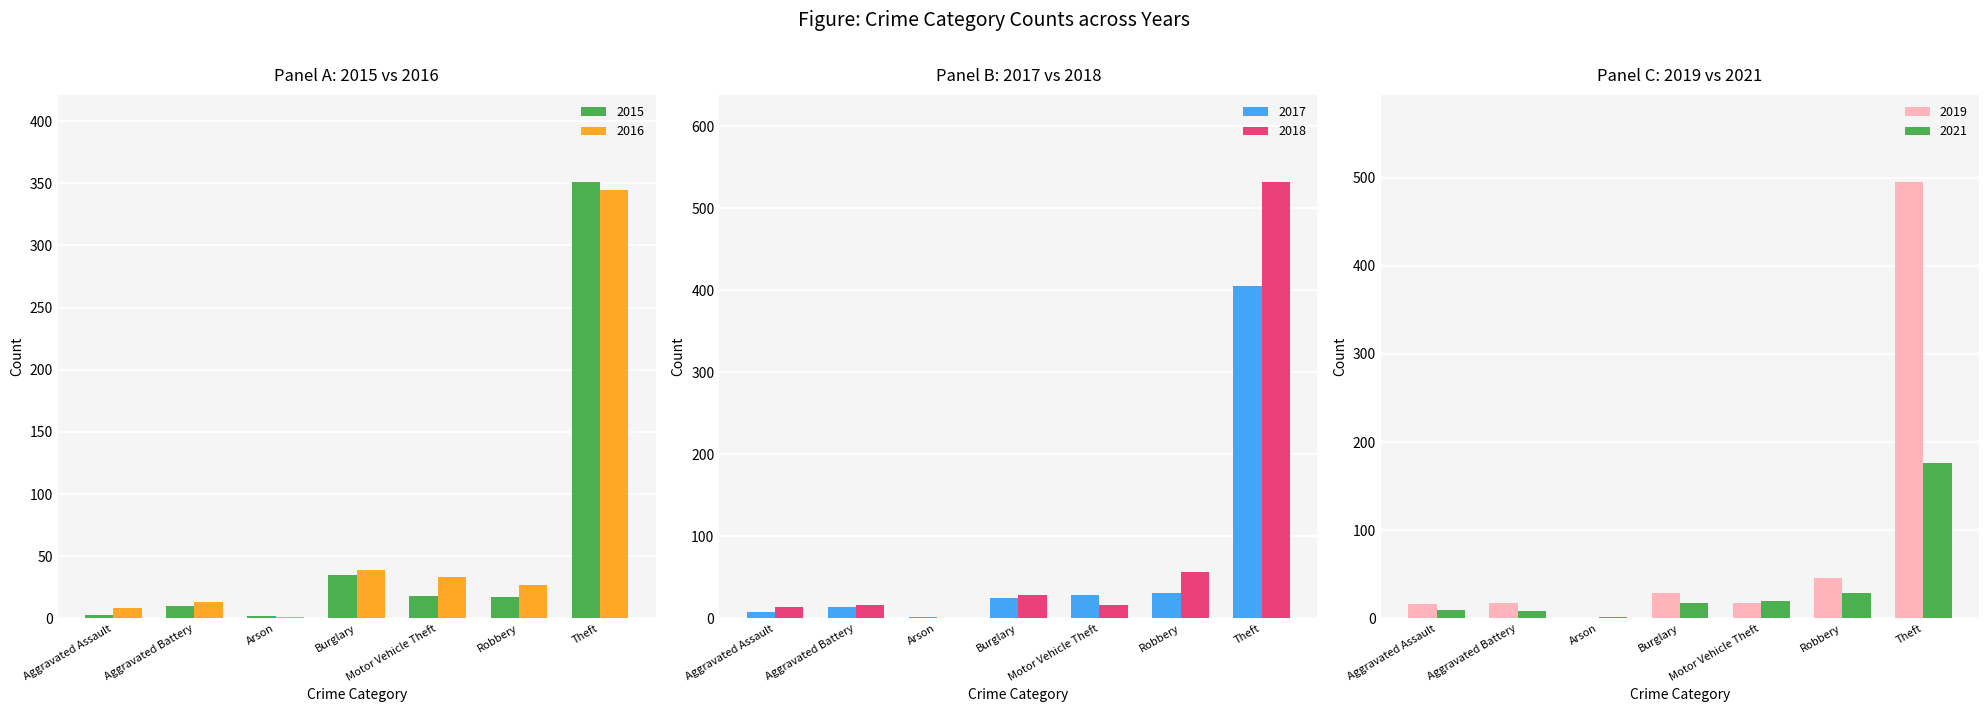

The value of 2015 at Aggravated Battery is 10. True or false?

True